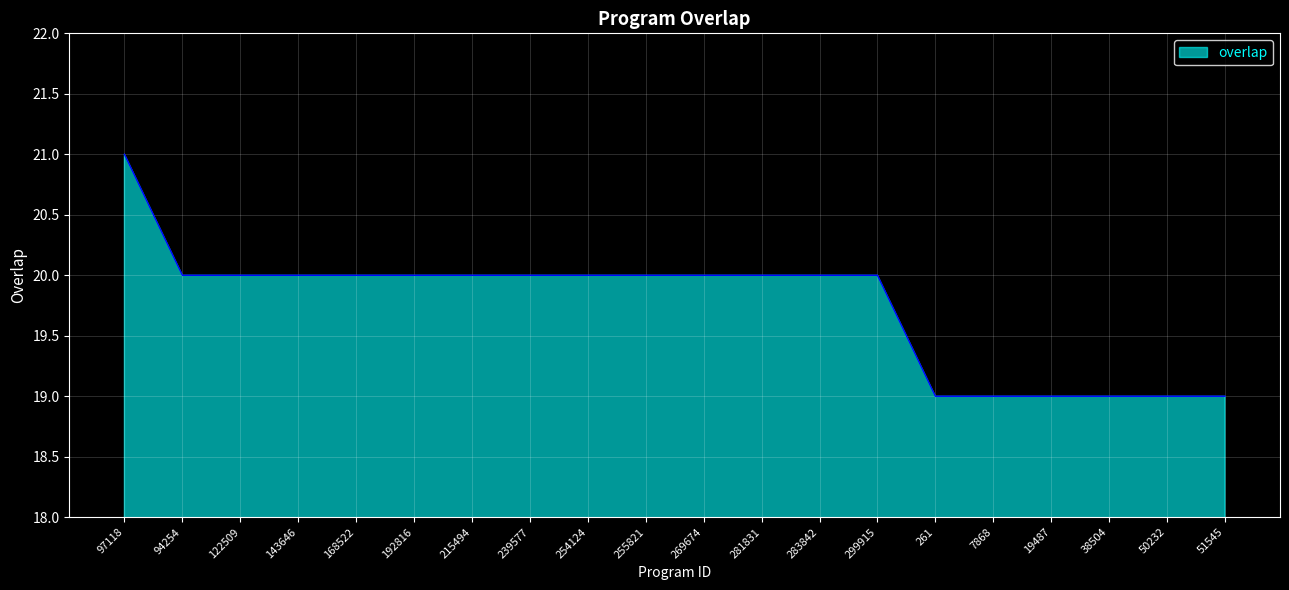

How many lines are shown in the chart?

1